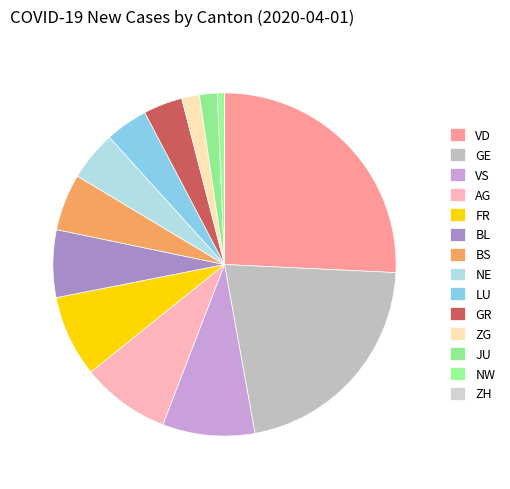

Is there any slice that represents more than half of the pie?

No